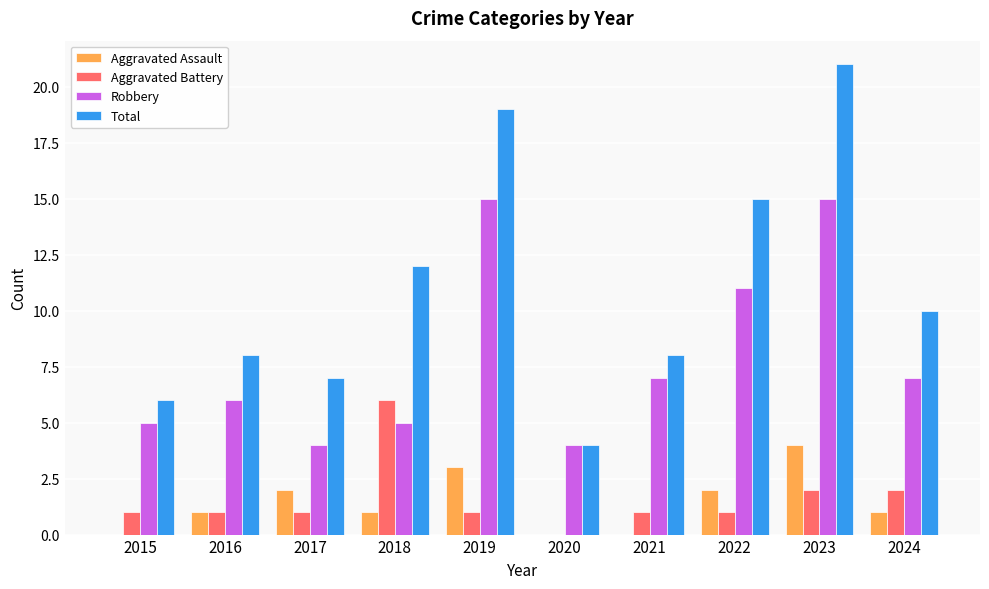

What is the total value across all series at 2023?

42